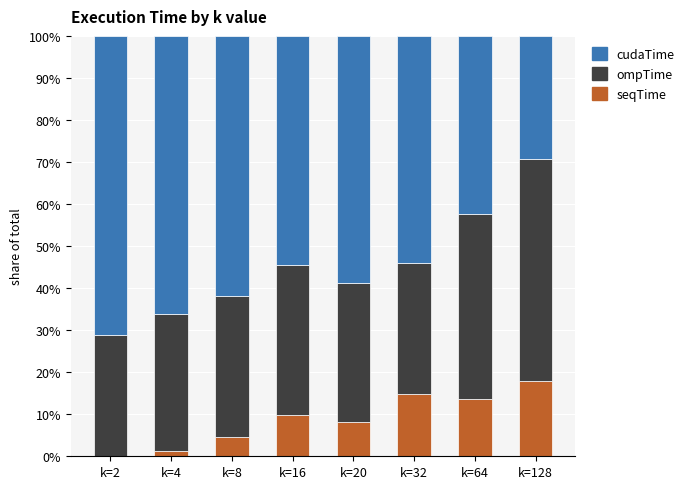

What is the highest value of the seqTime series?

18.0